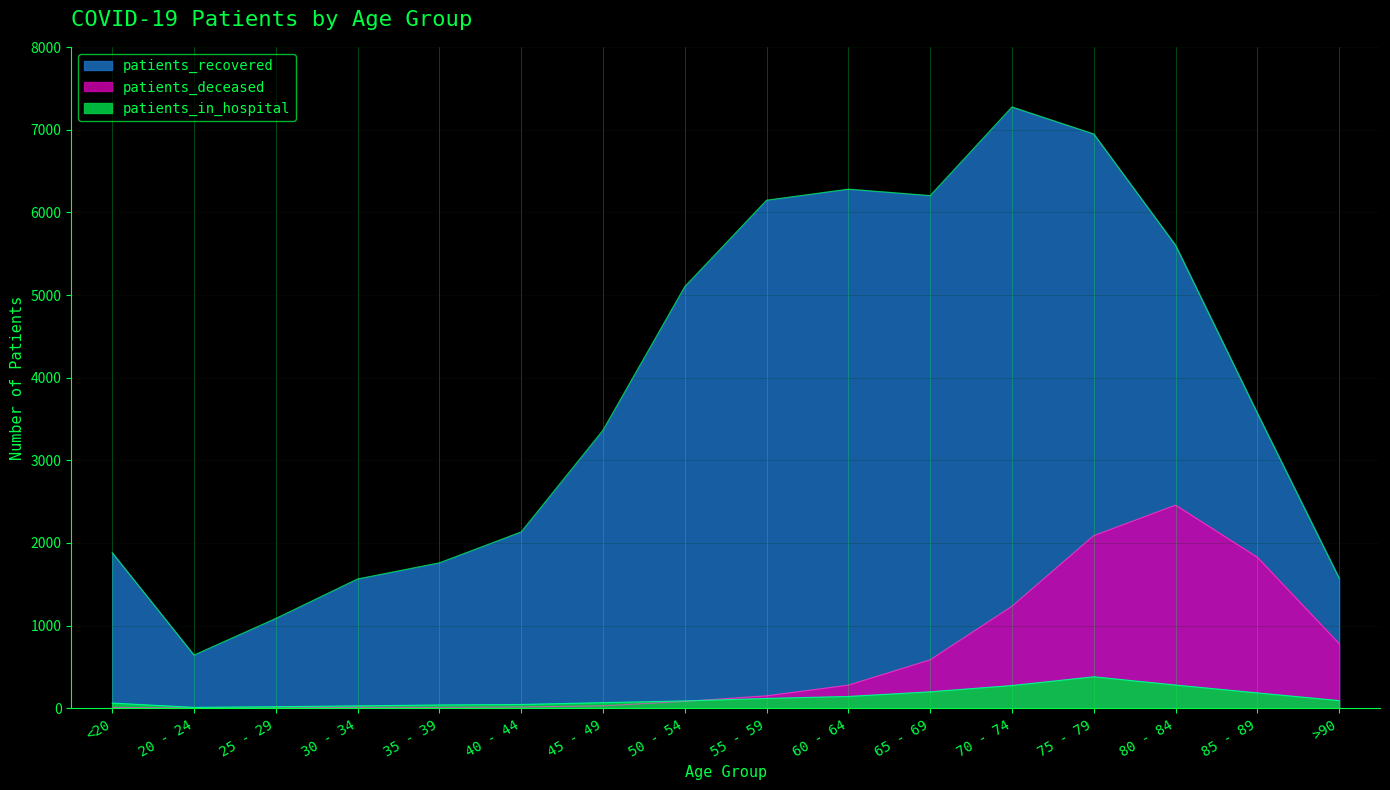

Reading left to right, transcribe all the data shown in this chart.

patients_recovered: 1882	644	1087	1565	1760	2134	3365	5102	6147	6281	6203	7275	6948	5602	3571	1575
patients_deceased: 11	3	2	12	11	16	30	83	151	280	586	1234	2089	2458	1827	782
patients_in_hospital: 63	11	19	29	40	46	68	89	119	143	199	275	381	281	186	93